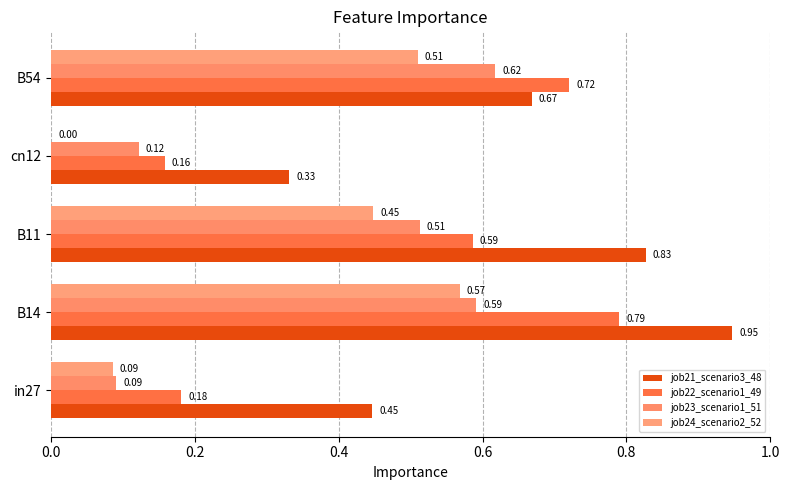

Reading left to right, transcribe all the data shown in this chart.

job21_scenario3_48: 0.4	0.9	0.8	0.3	0.7
job22_scenario1_49: 0.2	0.8	0.6	0.2	0.7
job23_scenario1_51: 0.1	0.6	0.5	0.1	0.6
job24_scenario2_52: 0.1	0.6	0.4	0.0	0.5